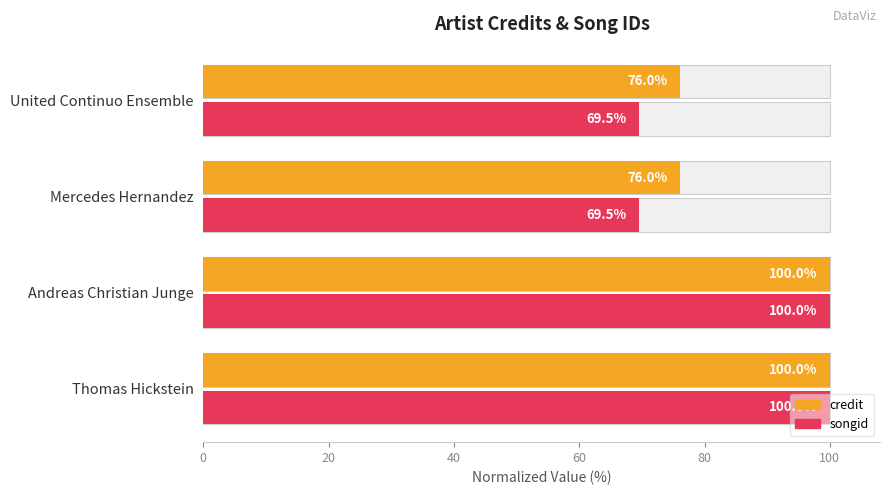

Rank the series by their average value, from highest to lowest.

credit, songid